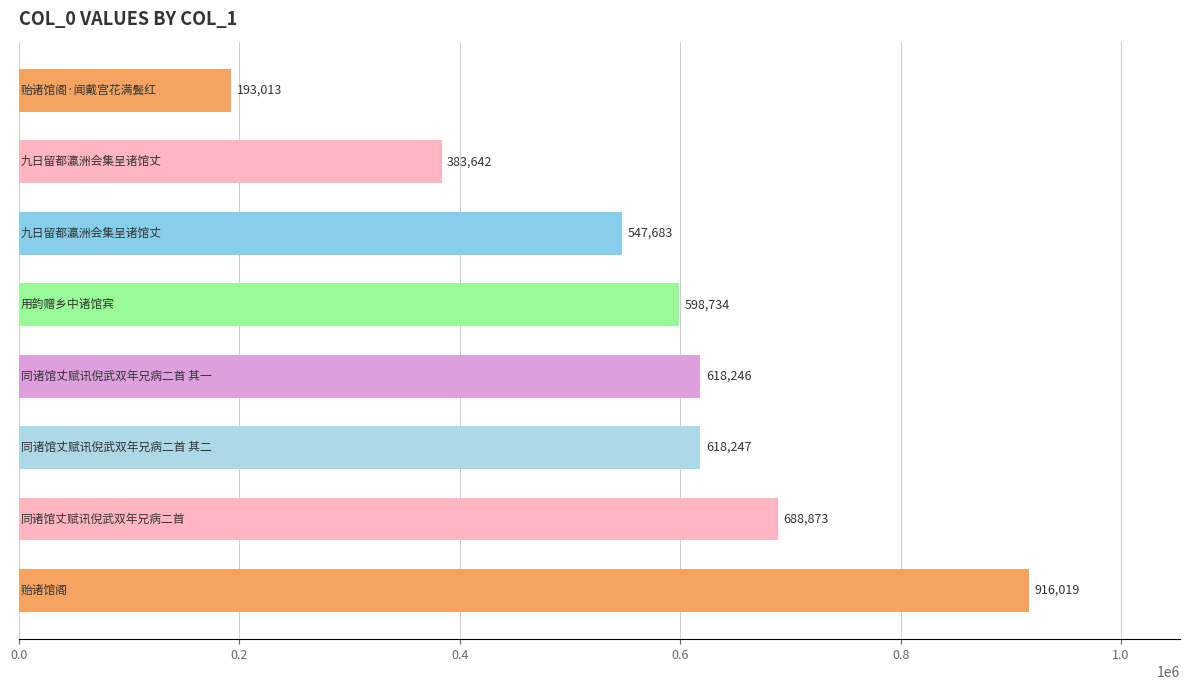

Reading top to bottom, transcribe all the data shown in this chart.

193013	383642	547683	598734	618246	618247	688873	916019